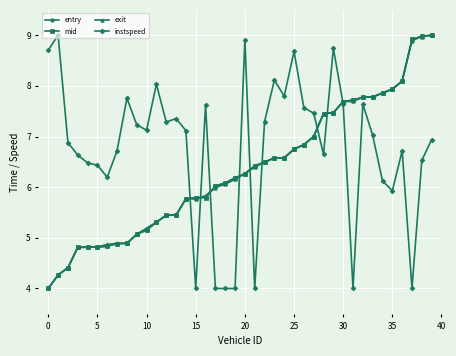

What is the minimum value for entry?

4.0